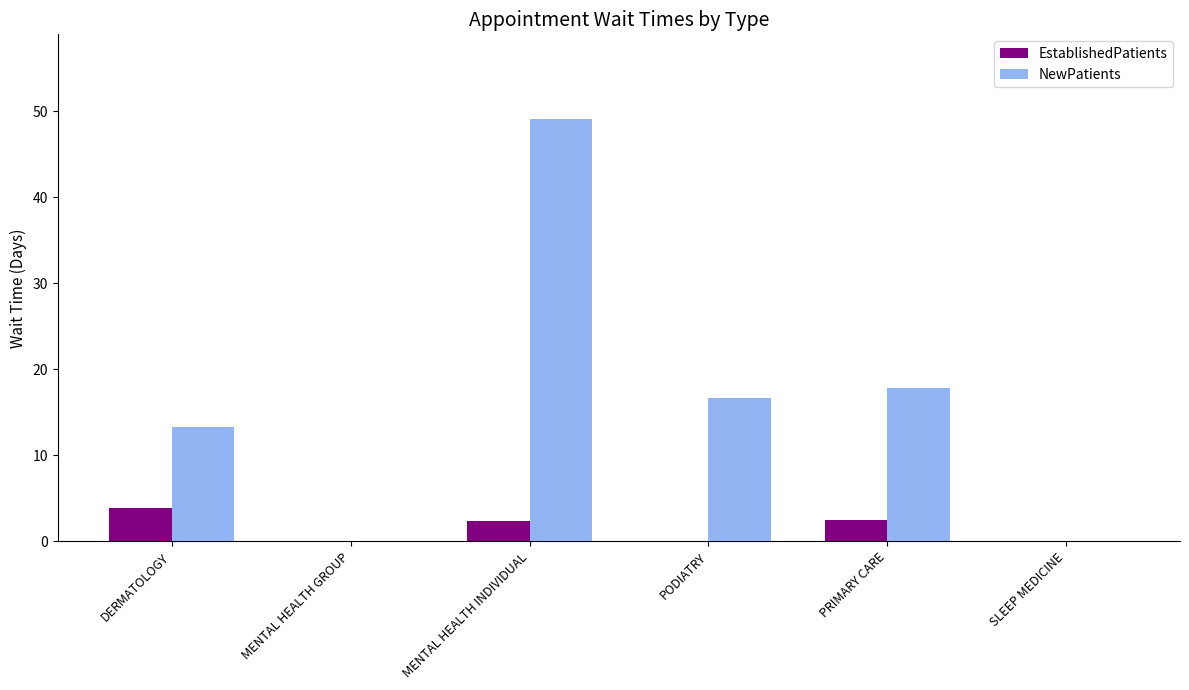

Between DERMATOLOGY and SLEEP MEDICINE, which series saw the biggest shift?

NewPatients